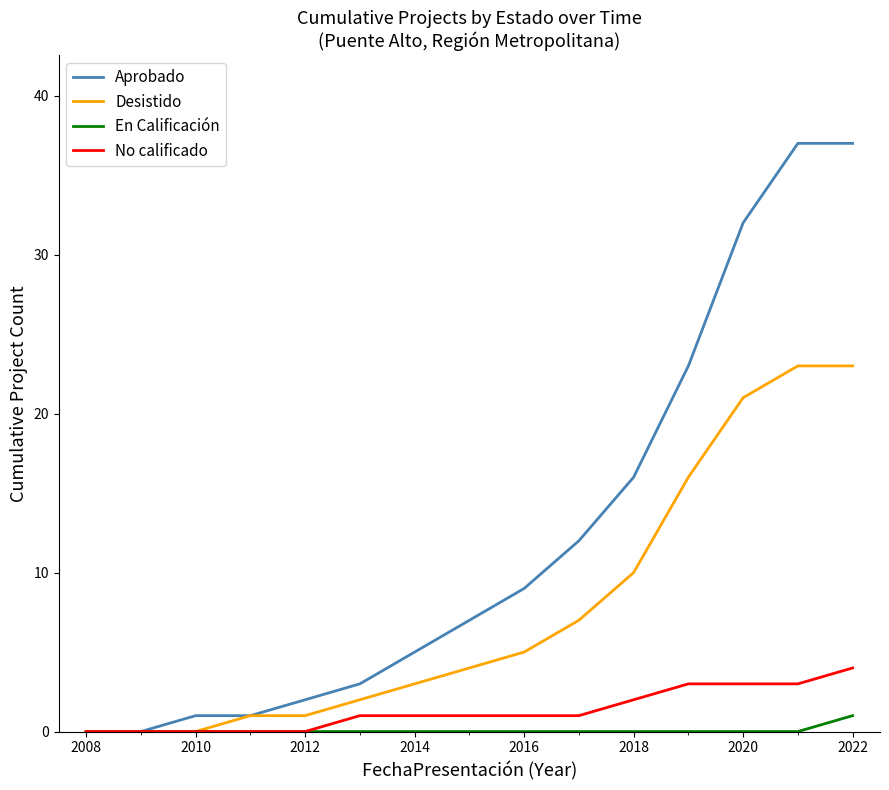

Rank the series by their maximum value, from highest to lowest.

Aprobado, Desistido, No calificado, En Calificación